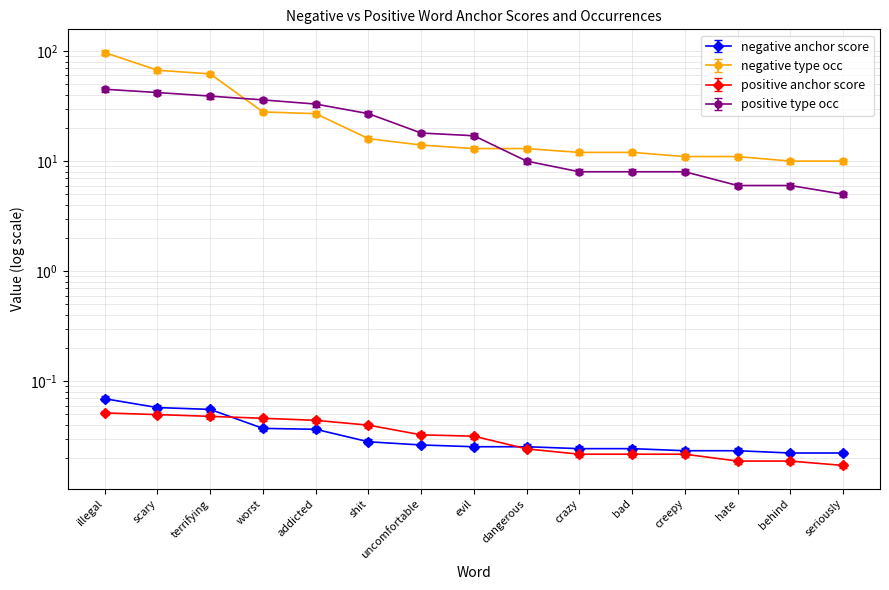

True or false: positive type occ and negative type occ intersect in this chart.

True